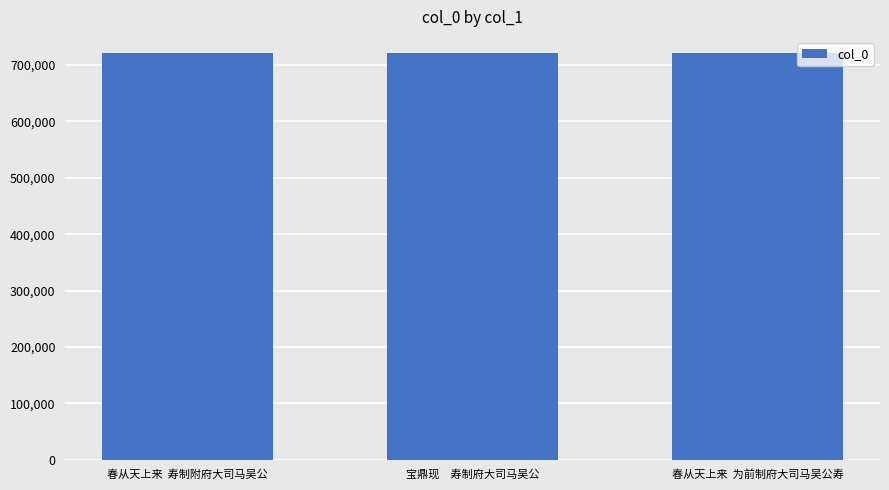

Count the number of categories in the chart.

3